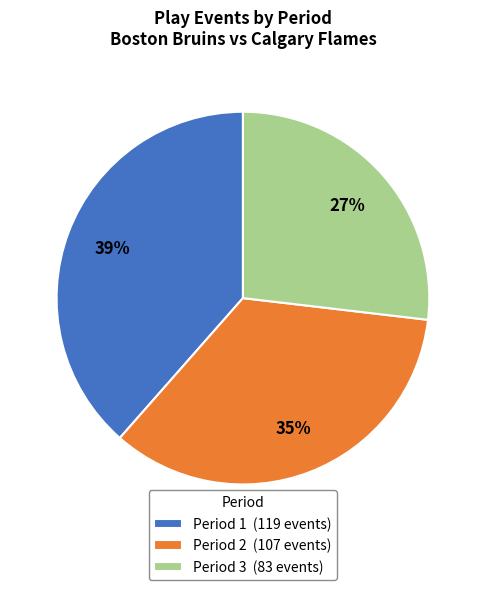

Is it true that Period 3 is 27% of the pie?

True